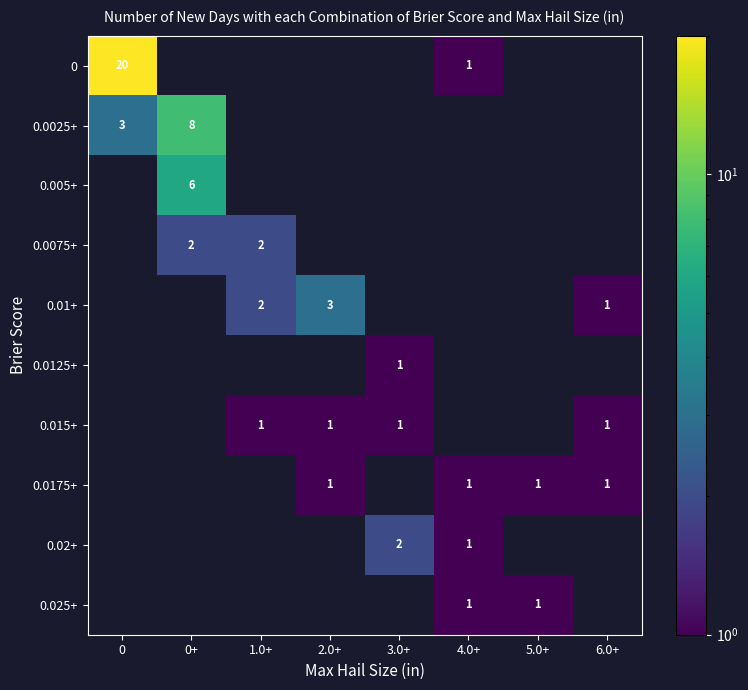

What is the difference between the maximum and minimum values in the 0 series?

20